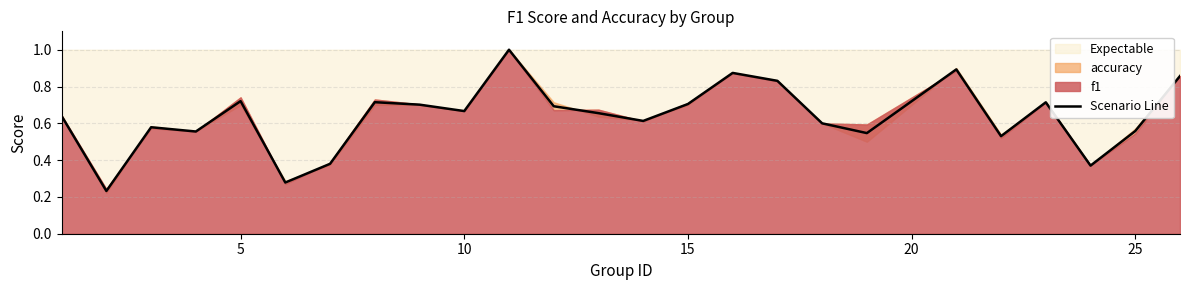

What is the highest value of the Scenario Line series?

1.0